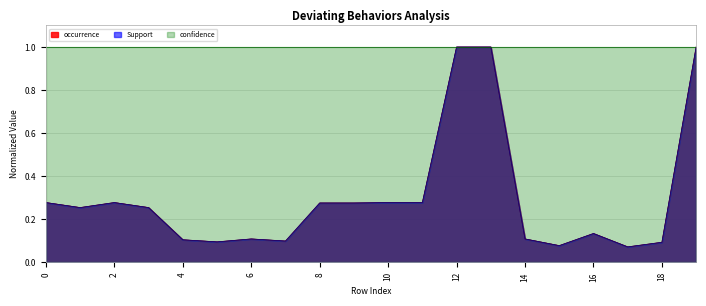

What is the highest value of the Support series?

1.0